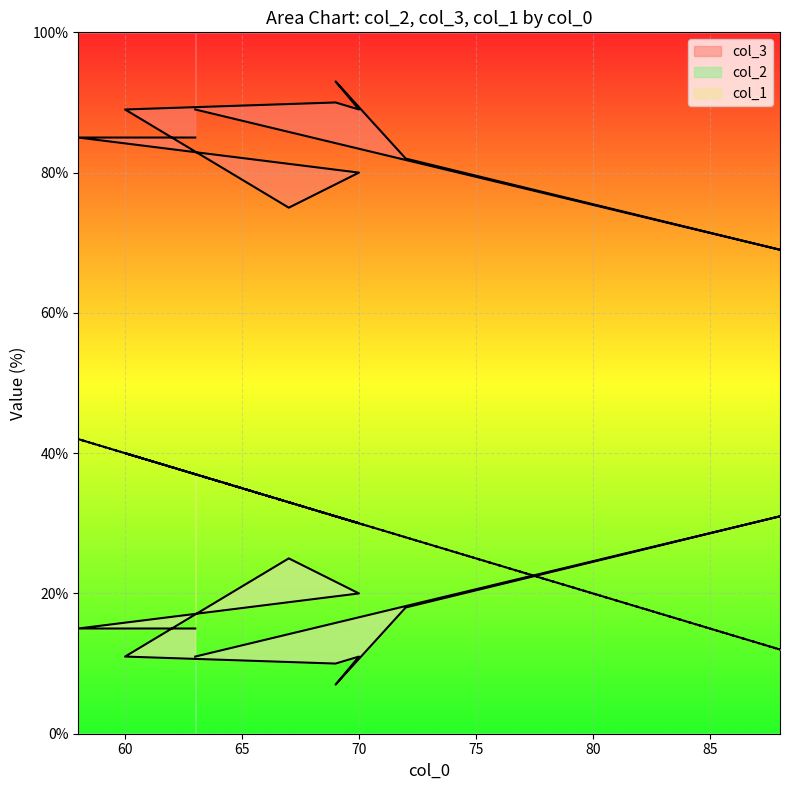

What is the label of the 1st point from the right?

63